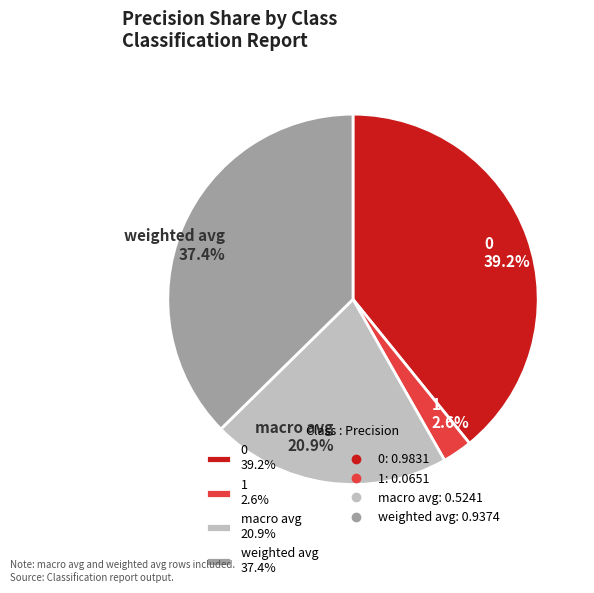

To the nearest percent, what is the difference between the largest and smallest slice percentages?

37%